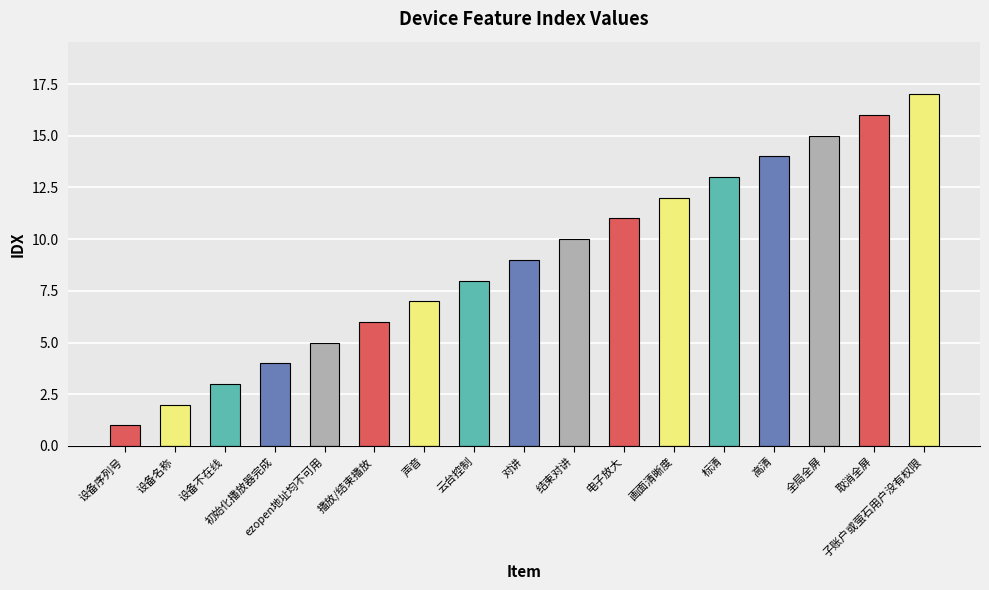

What is the change in value from 设备名称 to 标清?

+11